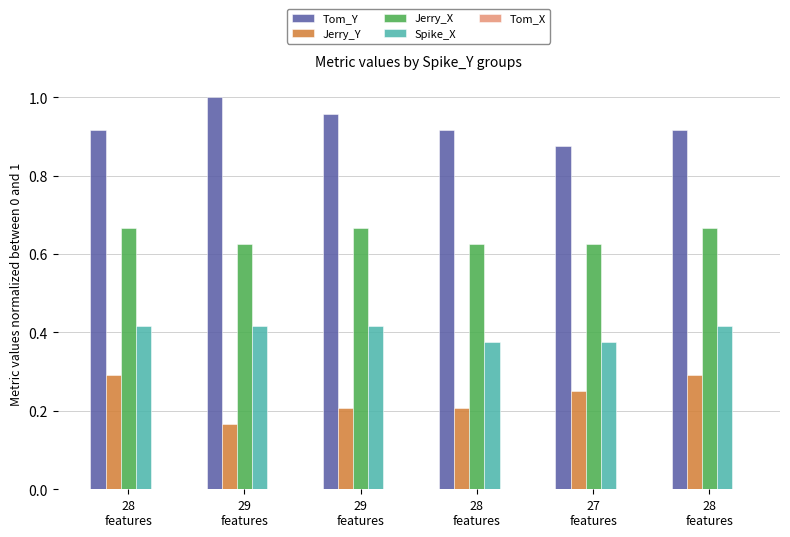

Reading left to right, extract all data points from this chart.

Tom_Y: 0.9	1.0	1.0	0.9	0.9	0.9
Jerry_Y: 0.3	0.2	0.2	0.2	0.2	0.3
Jerry_X: 0.7	0.6	0.7	0.6	0.6	0.7
Spike_X: 0.4	0.4	0.4	0.4	0.4	0.4
Tom_X: 0.0	0.0	0.0	0.0	0.0	0.0